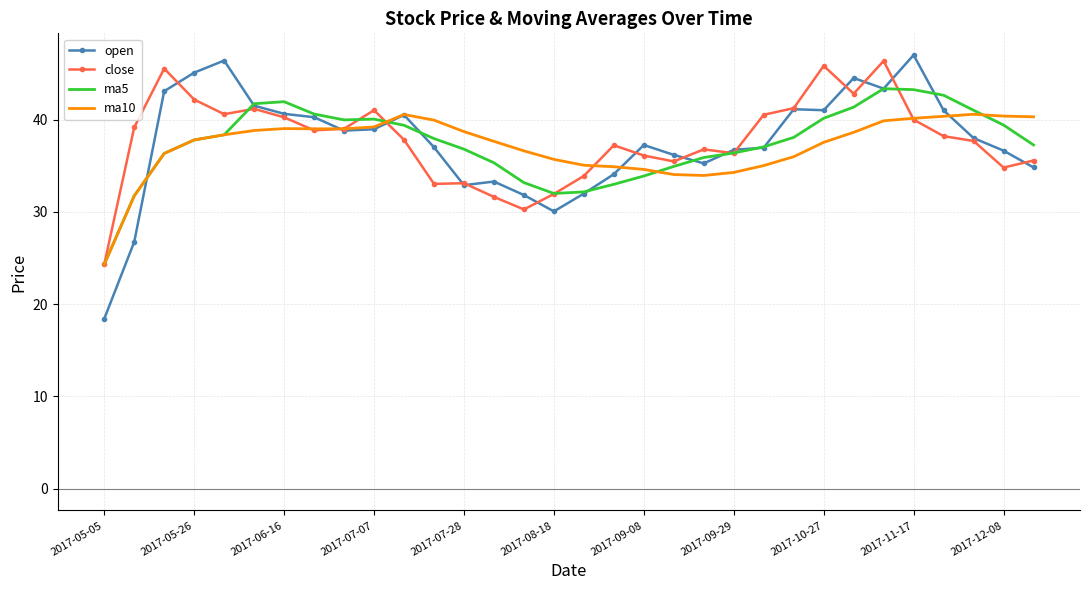

What is the difference between the second highest and minimum values in the close series?

21.5